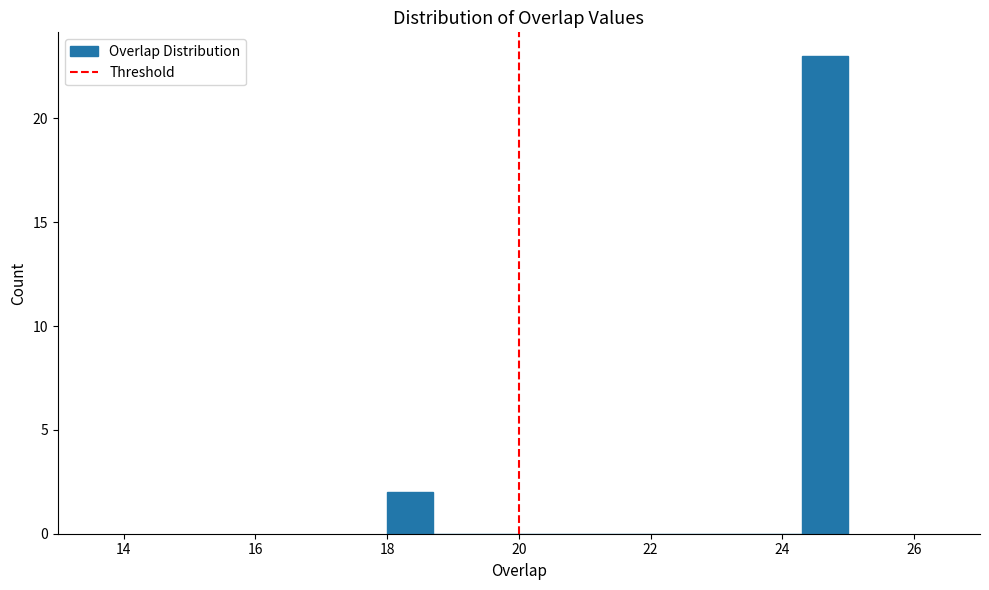

Around what value on the x-axis is the tallest bar? Give the approximate position of its centre, as read against the axis.

24.6